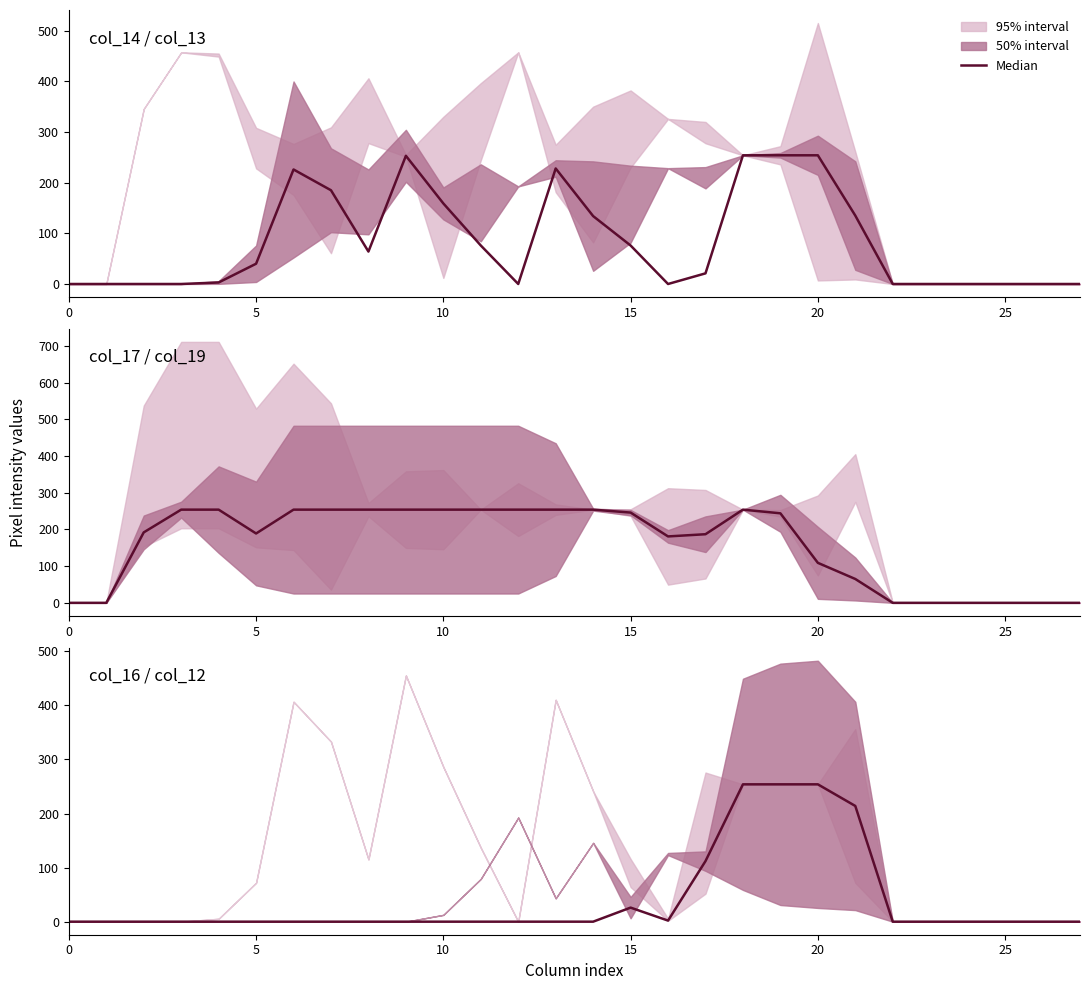

At which category does the data reach its first local valley?

16